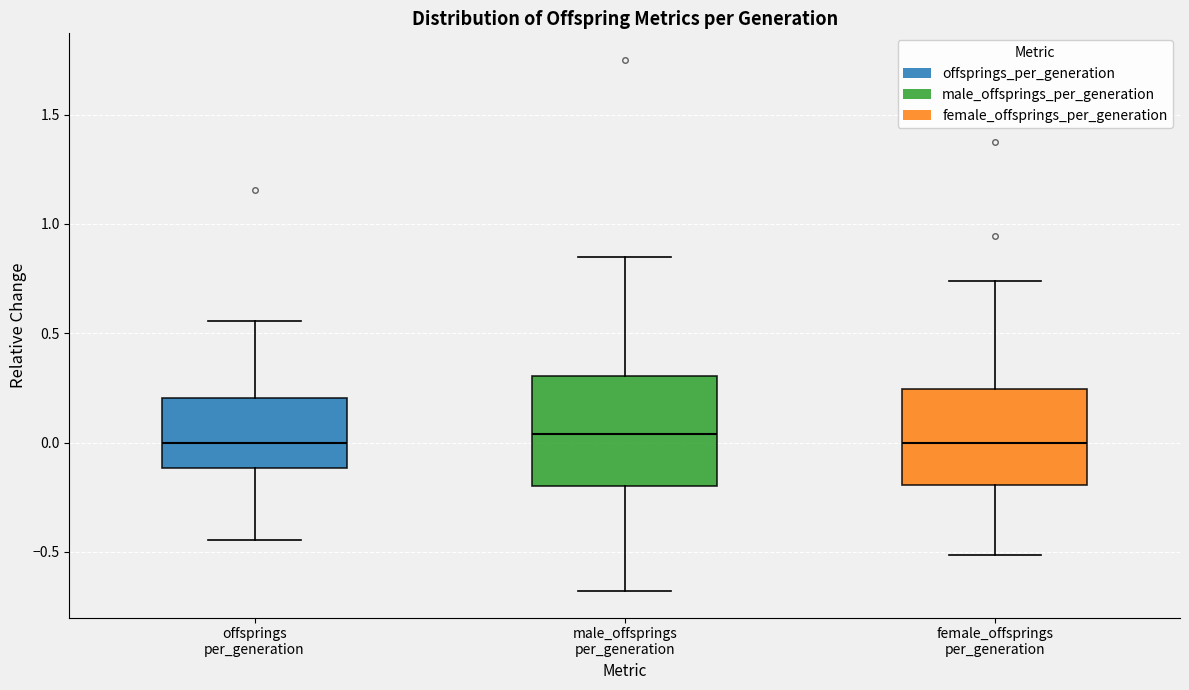

Where does the upper whisker of the box for male_offsprings per_generation end on the y-axis? The values are not printed on the chart, so give them approximately, as read against the axis.

0.85